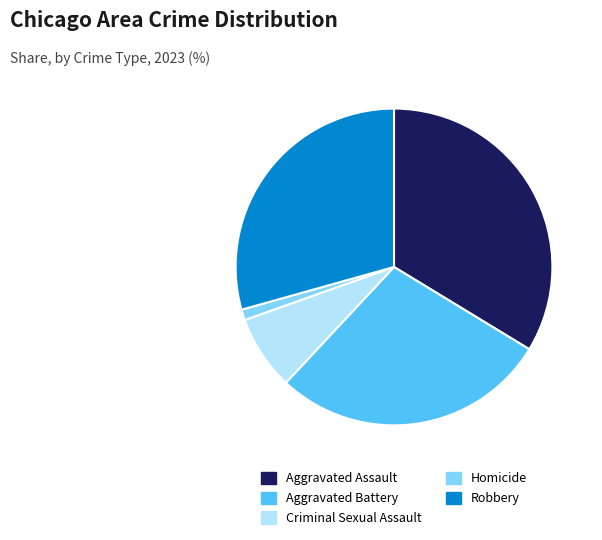

How many slices are in this pie chart?

5